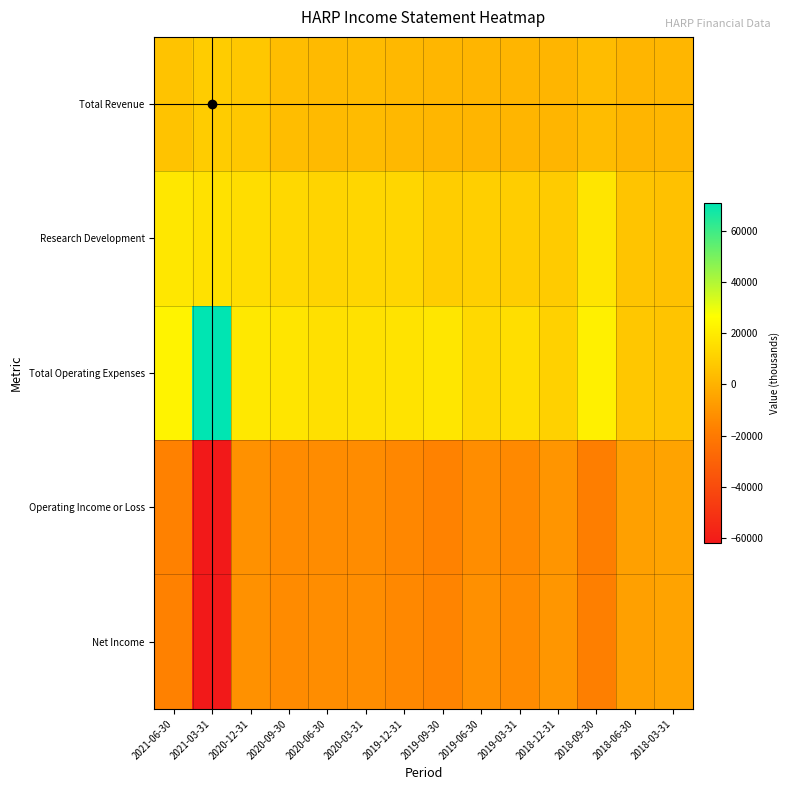

Reading right to left, extract all data points from this chart.

Total Revenue: 2018-03-31=1600	2018-06-30=1100	2018-09-30=3700	2018-12-31=1100	2019-03-31=1100	2019-06-30=1100	2019-09-30=1400	2019-12-31=2200	2020-03-31=3300	2020-06-30=2800	2020-09-30=3900	2020-12-31=7500	2021-03-31=9000	2021-06-30=5800
Research Development: 2018-03-31=5500	2018-06-30=6200	2018-09-30=17700	2018-12-31=8700	2019-03-31=9400	2019-06-30=10000	2019-09-30=9500	2019-12-31=12700	2020-03-31=12500	2020-06-30=11900	2020-09-30=13100	2020-12-31=15100	2021-03-31=16200	2021-06-30=18300
Total Operating Expenses: 2018-03-31=6500	2018-06-30=7100	2018-09-30=21500	2018-12-31=10900	2019-03-31=15200	2019-06-30=13700	2019-09-30=18000	2019-12-31=17000	2020-03-31=16400	2020-06-30=15900	2020-09-30=17500	2020-12-31=19000	2021-03-31=70800	2021-06-30=22600
Operating Income or Loss: 2018-03-31=-4900	2018-06-30=-6000	2018-09-30=-17800	2018-12-31=-9800	2019-03-31=-14100	2019-06-30=-12600	2019-09-30=-16600	2019-12-31=-14800	2020-03-31=-13100	2020-06-30=-13100	2020-09-30=-13600	2020-12-31=-11500	2021-03-31=-61800	2021-06-30=-16800
Net Income: 2018-03-31=-4900	2018-06-30=-6000	2018-09-30=-17600	2018-12-31=-9700	2019-03-31=-13600	2019-06-30=-11800	2019-09-30=-15900	2019-12-31=-14300	2020-03-31=-12600	2020-06-30=-12700	2020-09-30=-13300	2020-12-31=-11400	2021-03-31=-61700	2021-06-30=-16800